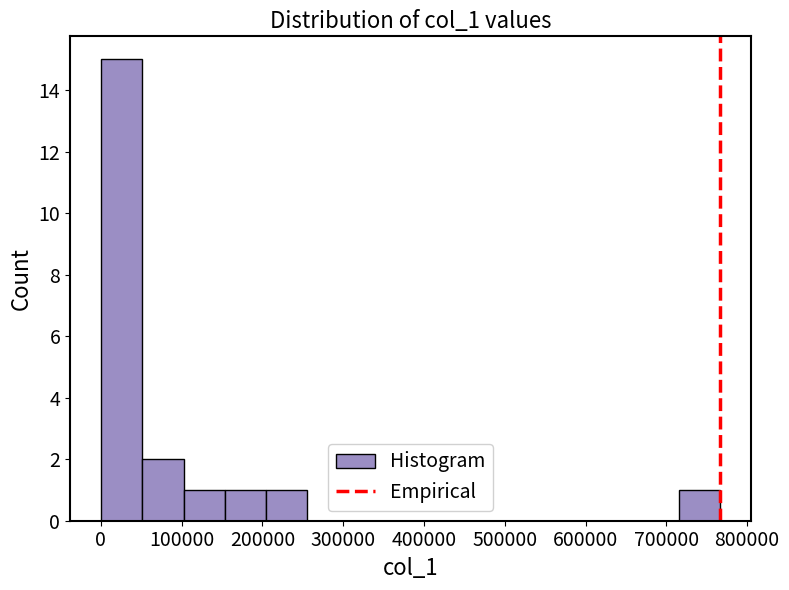

Which range on the x-axis has the tallest bar?

0 to 50000